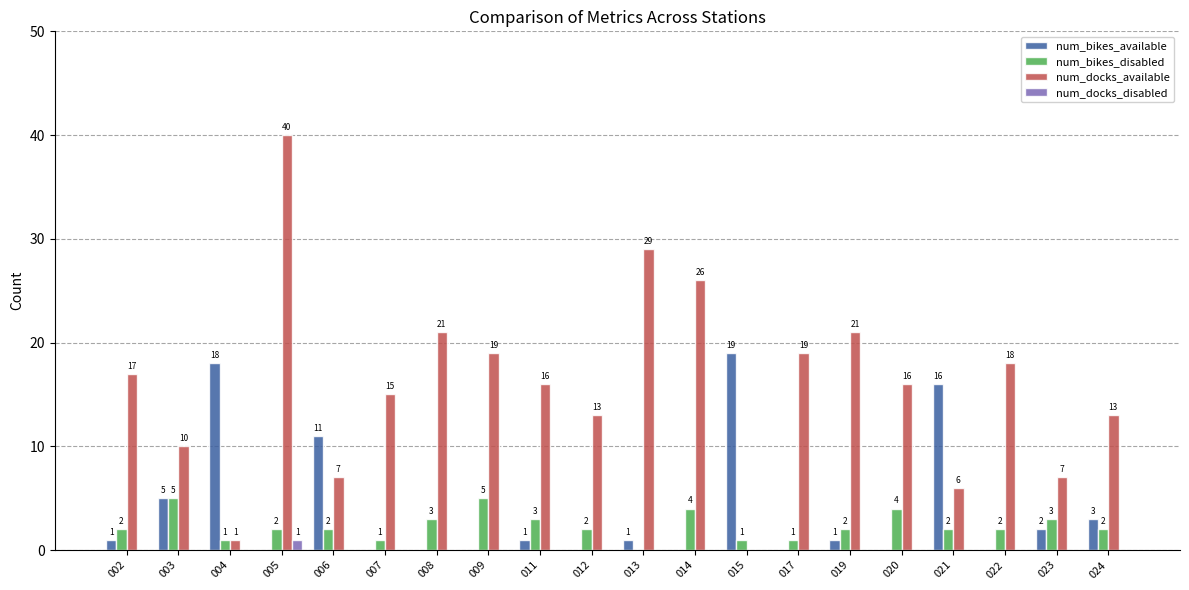

What is the sum of all num_bikes_available values?

78